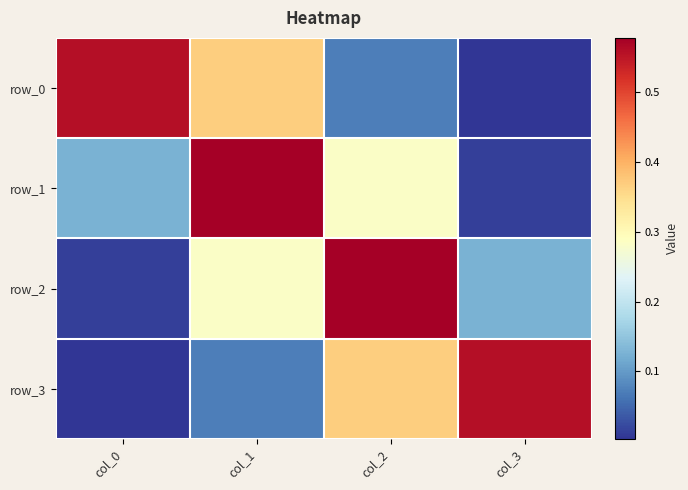

What is the sum of all row_1 values?

1.0